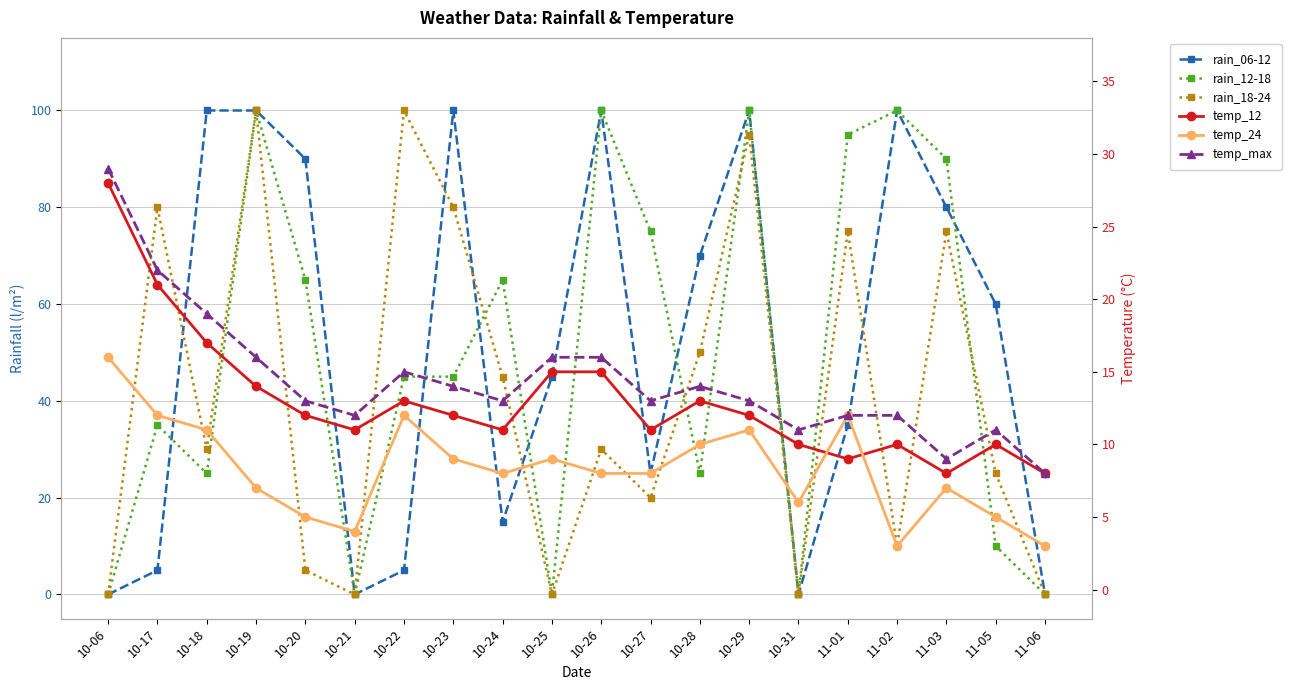

At which label does rain_12-18 first exceed 45?

10-19